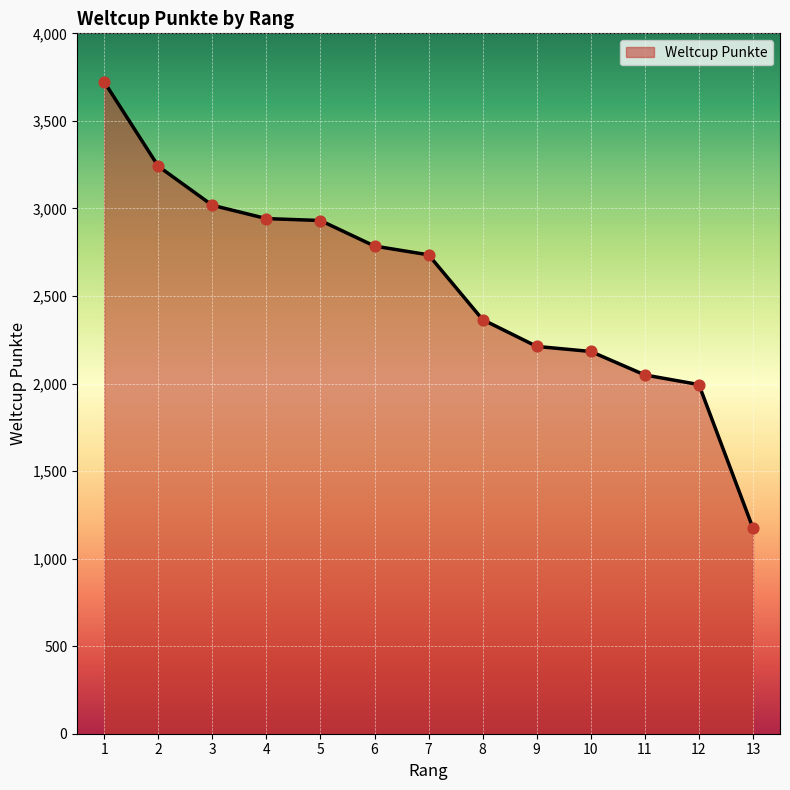

Between 7 and 5, which is larger?

5